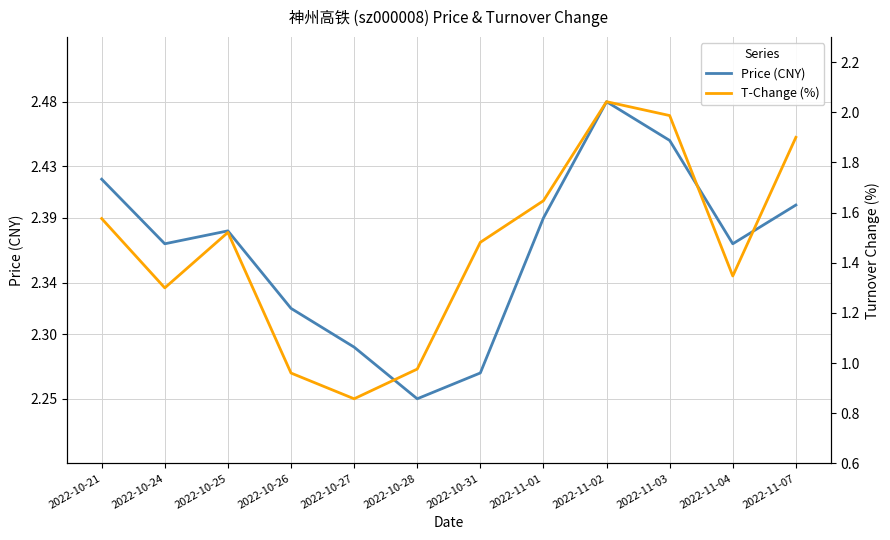

Which series has the largest total across all categories?

T-Change (%)